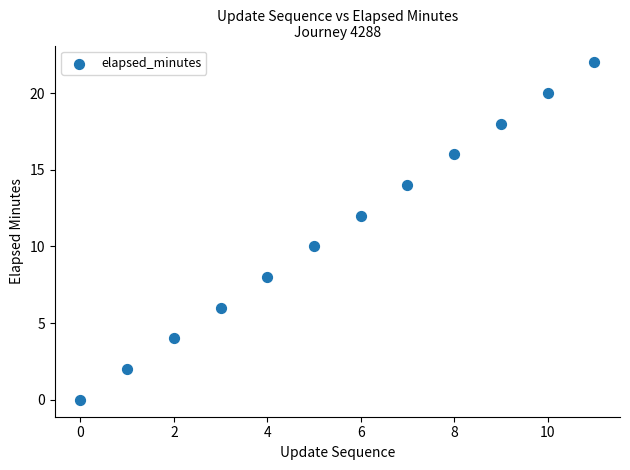

What is the range of Y values (max minus min)?

22